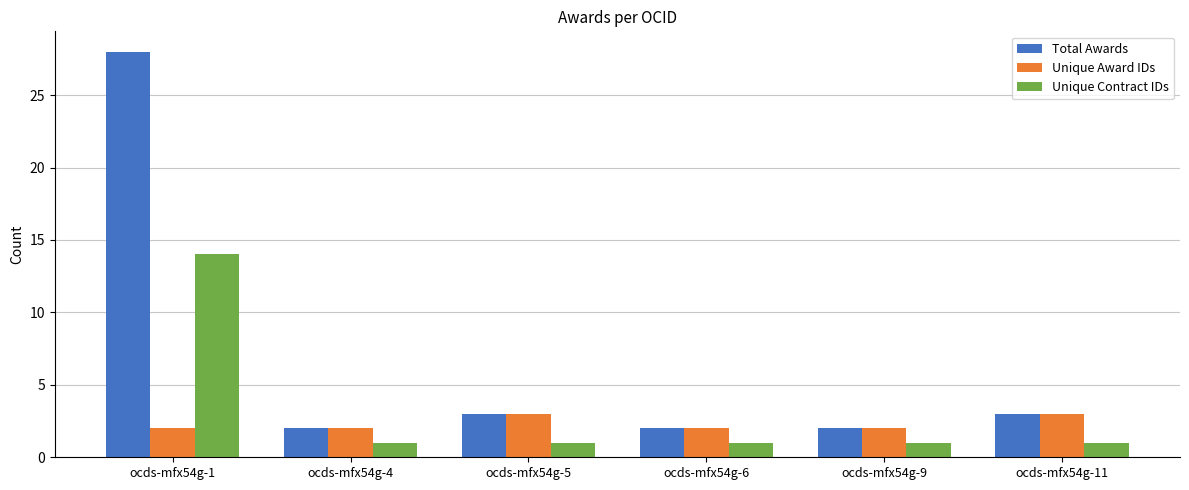

Read the Unique Contract IDs value at ocds-mfx54g-1, to the nearest 5.

15